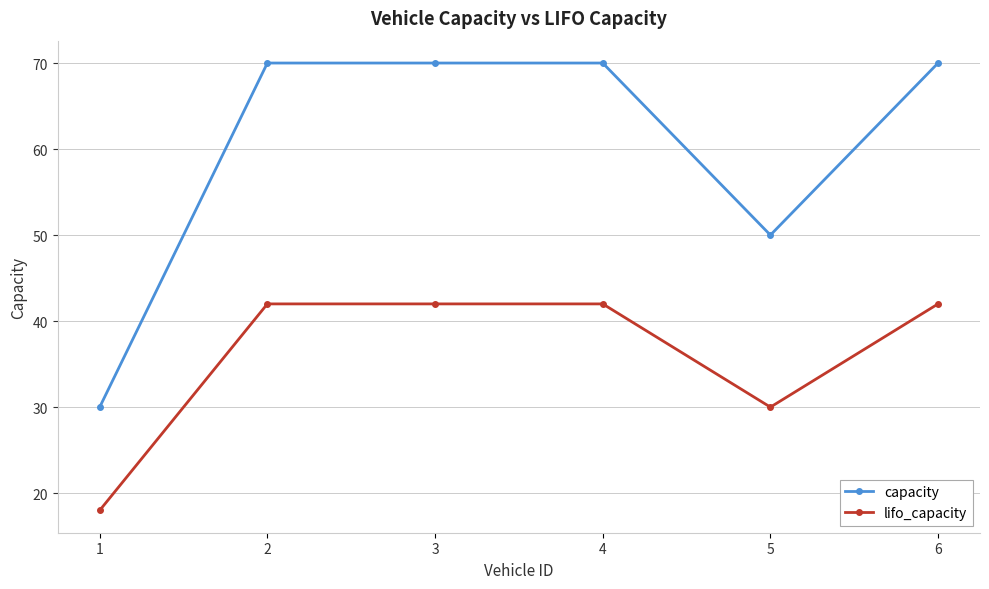

Between 1 and 5, which series saw the biggest shift?

capacity